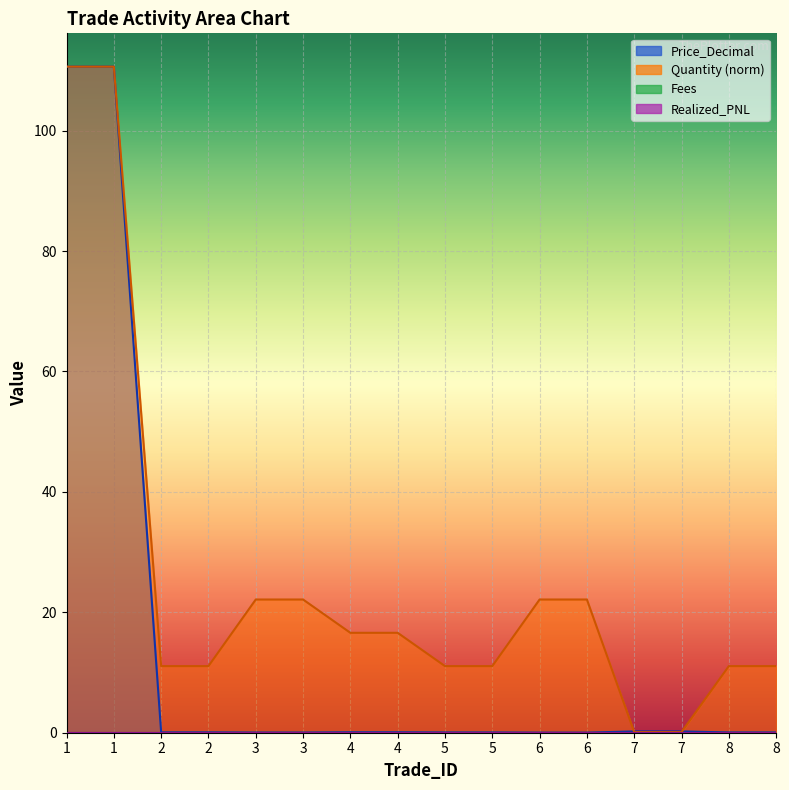

Which has a higher value, 5 or 7?

7